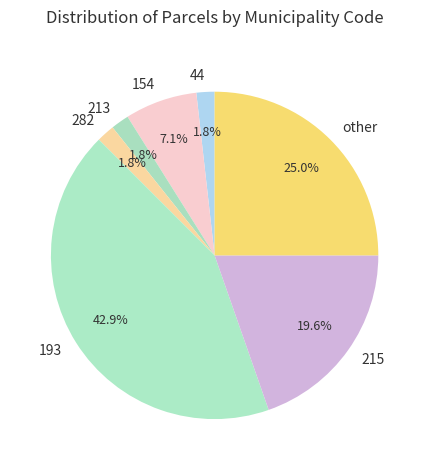

To the nearest percent, what portion does 282 represent?

2%